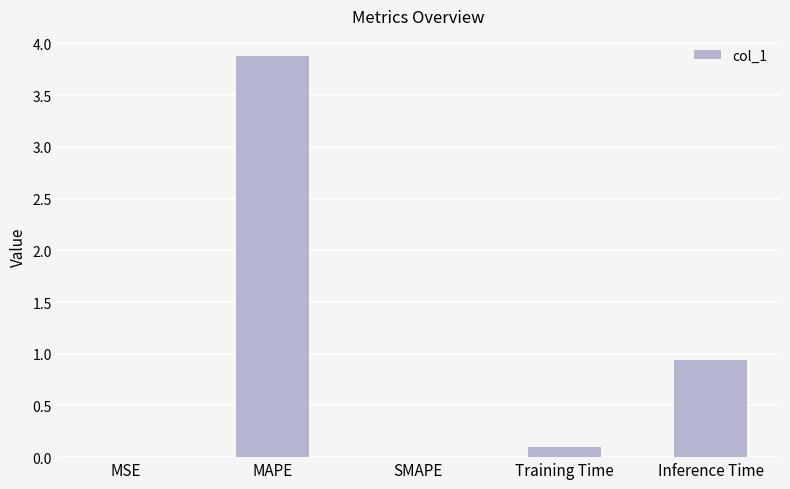

What is the sum of the values at MAPE and Inference Time?

4.8